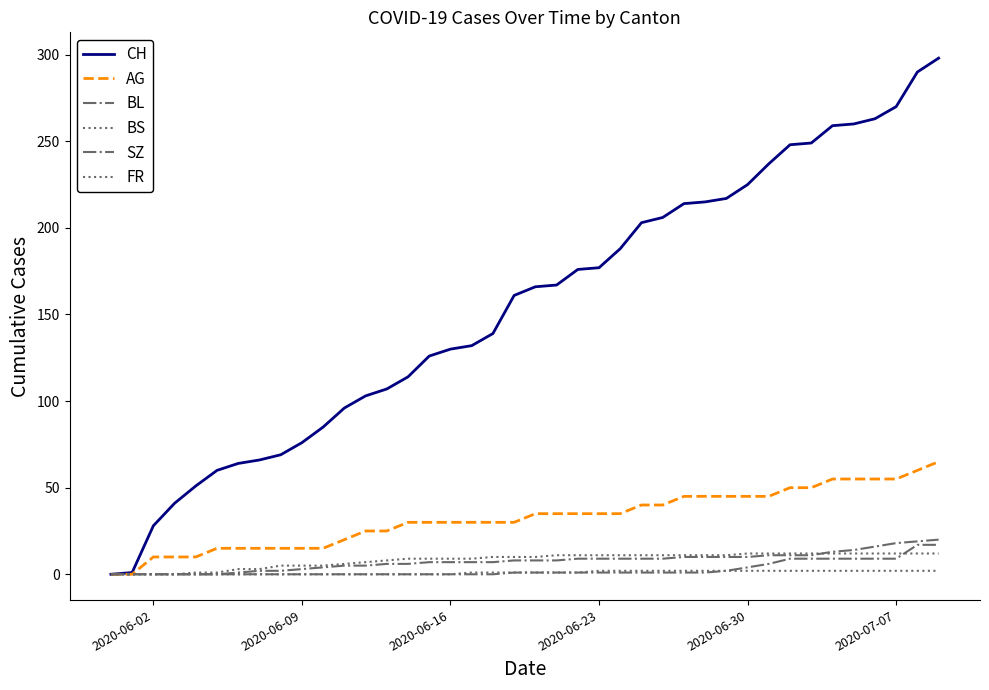

How many distinct data groups are displayed?

6